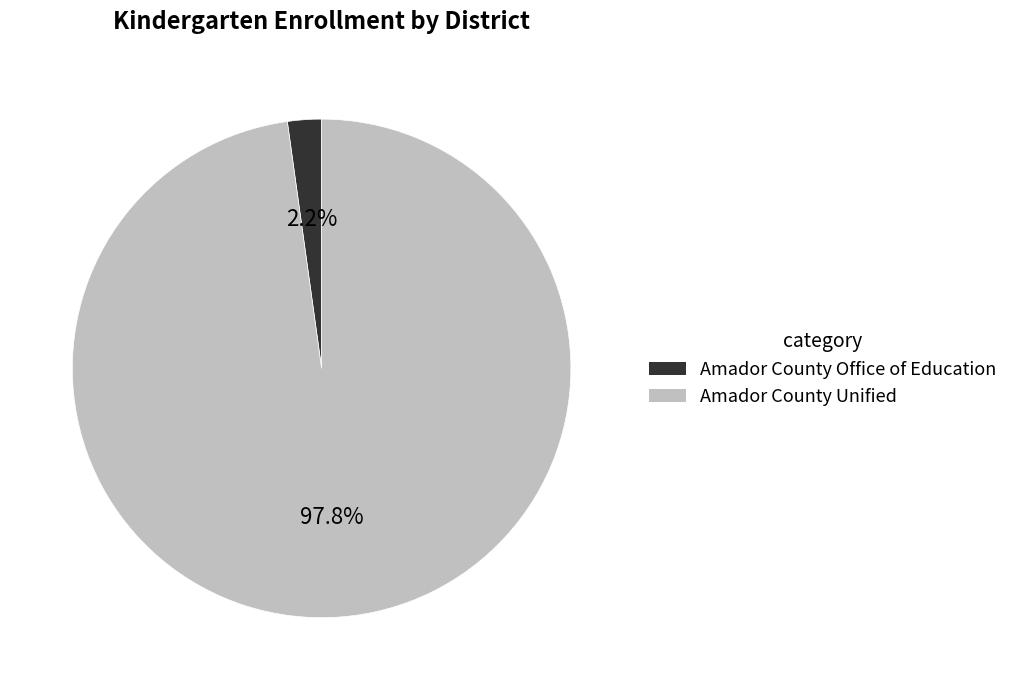

Count the number of slices in the pie.

2